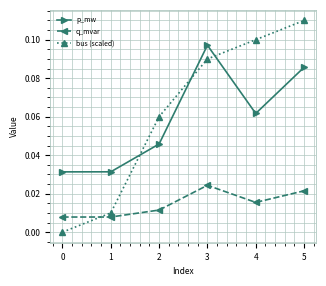

At 4, list the series in order from largest to smallest.

bus (scaled), p_mw, q_mvar